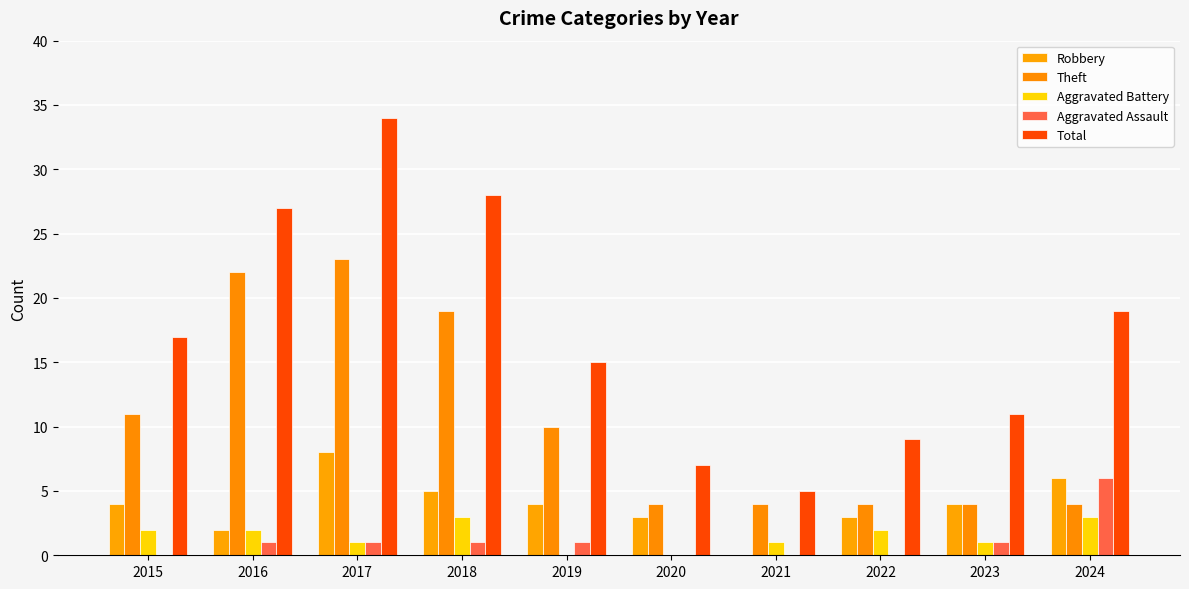

What is the average value of the Robbery series?

4